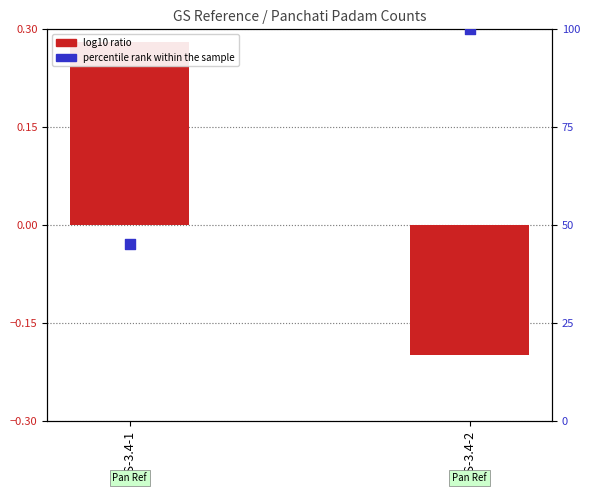

Which series contains the lowest Y value?

log10 ratio